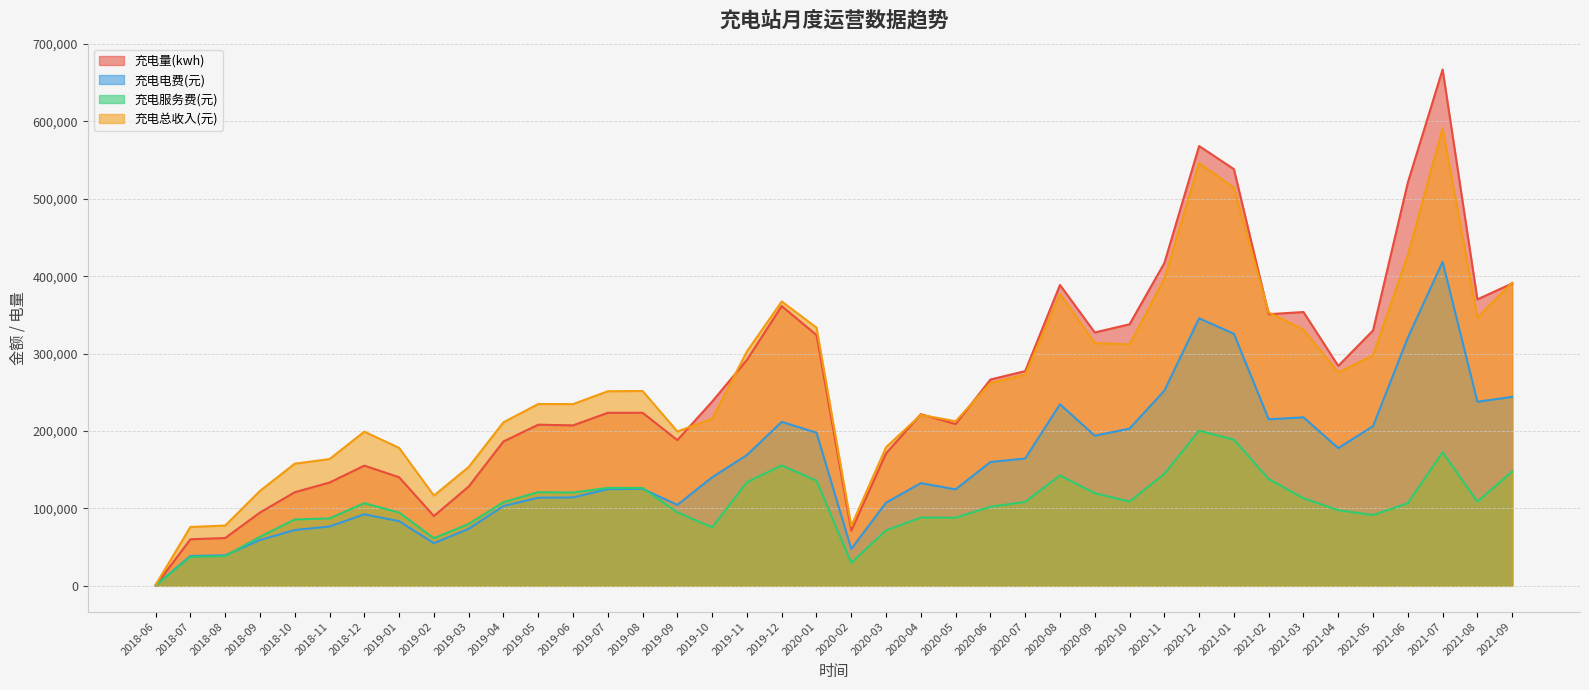

What position from the right is 2021-01?

9